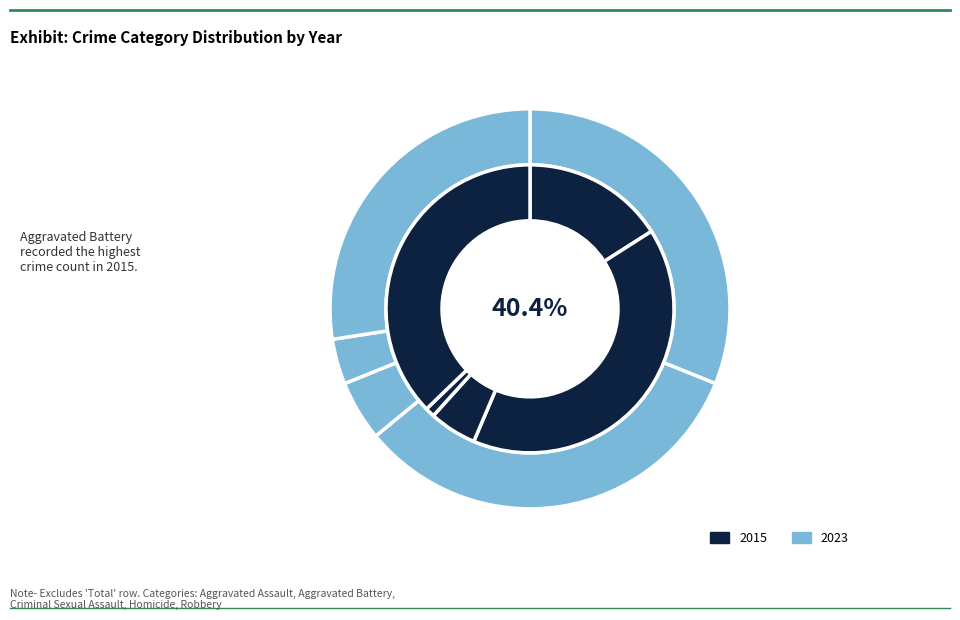

The Robbery slice represents 28% of the pie. True or false?

False